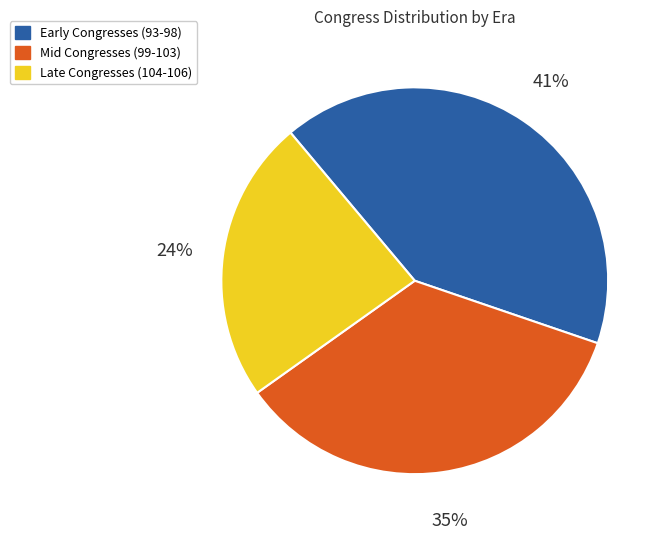

Is there any slice that represents more than half of the pie?

No